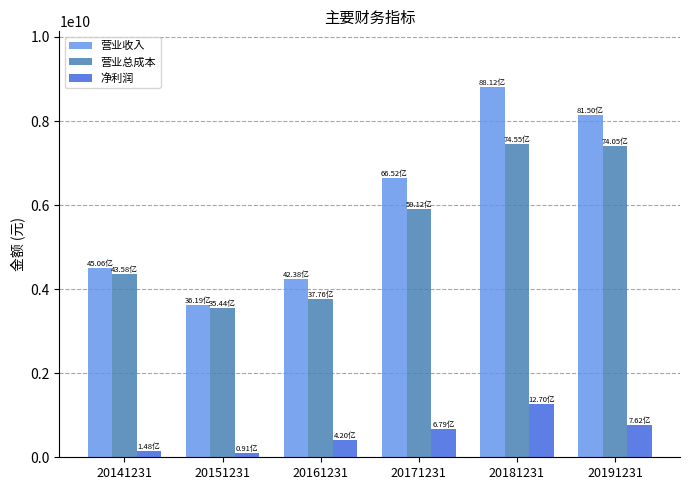

Between 20151231 and 20161231, which series saw the biggest shift?

营业收入